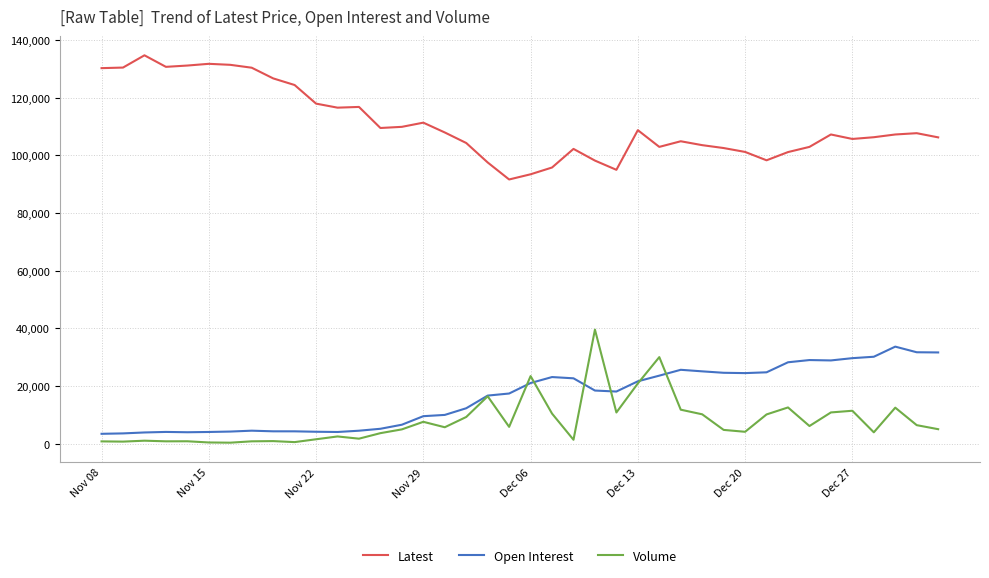

Which series has the largest total across all categories?

Latest